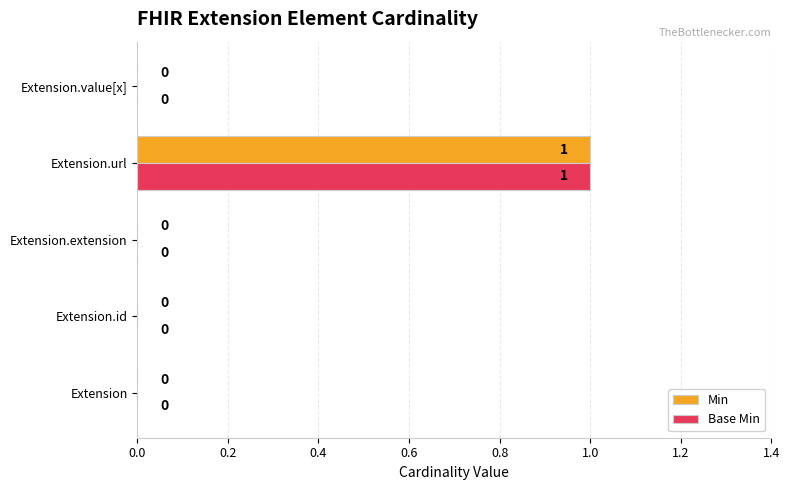

How many Base Min values are between 0 and 1?

5